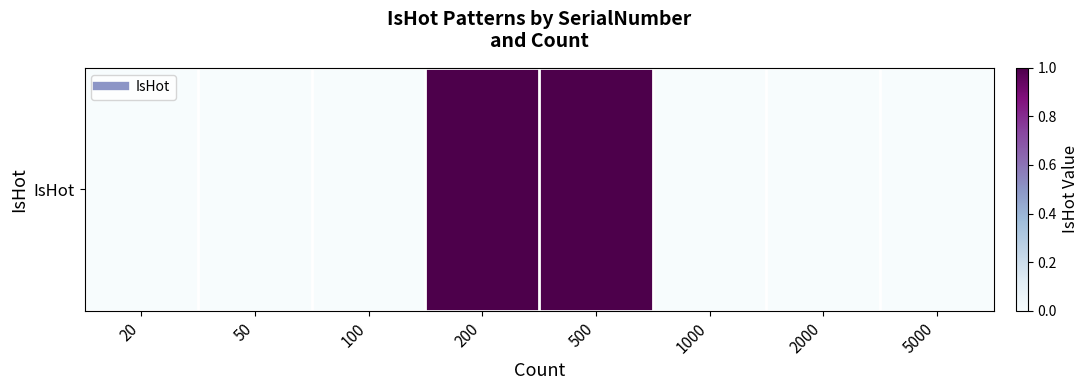

True or false: the data shows 1 at 200.

True